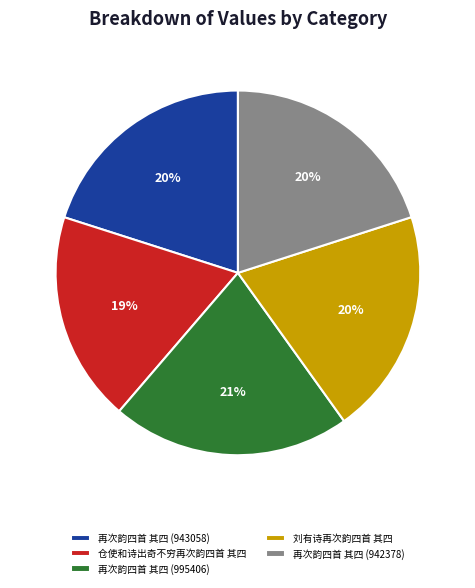

To the nearest percent, what percentage of the pie is 再次韵四首 其四 (942378)?

20%